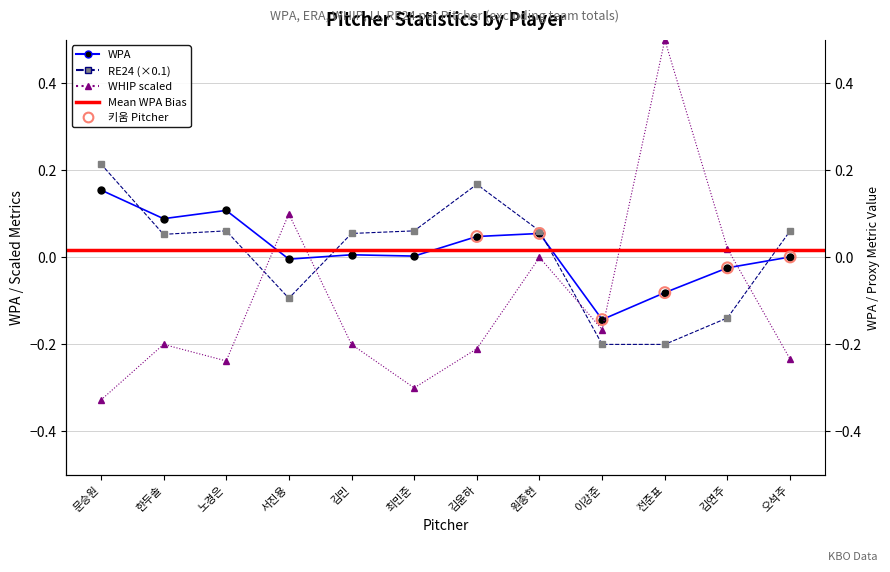

At how many categories does at least one series exceed 0?

11